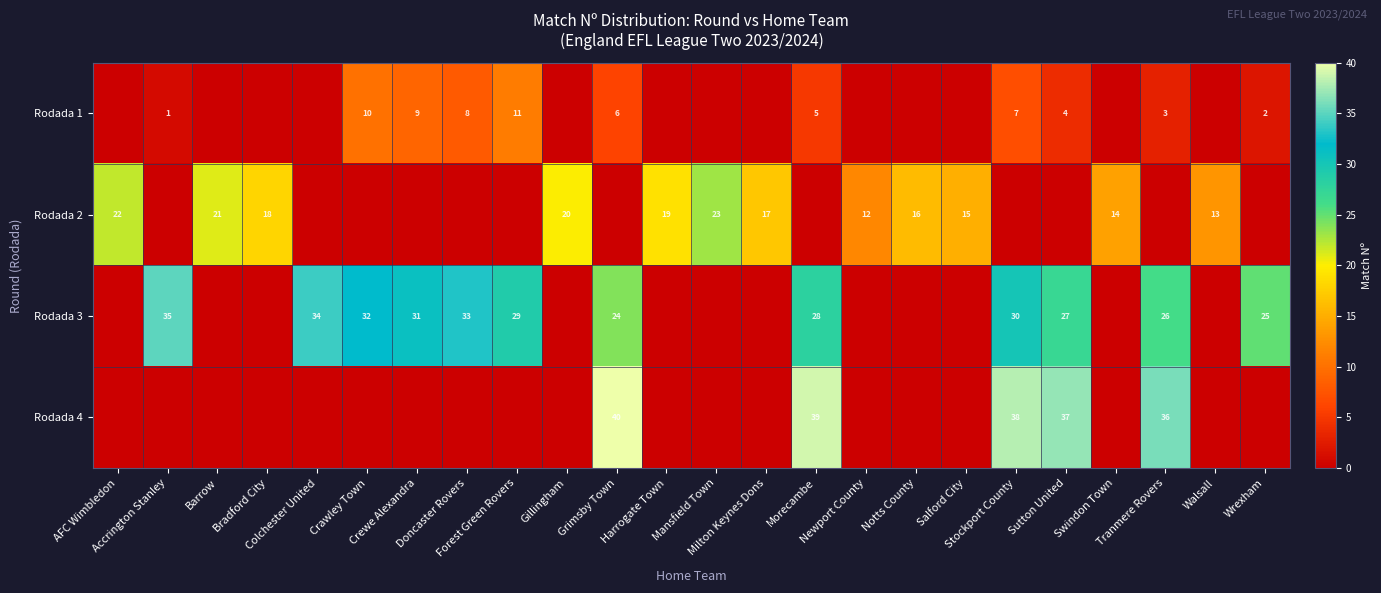

What is the difference between the second highest and second lowest values in the Rodada 1 series?

10